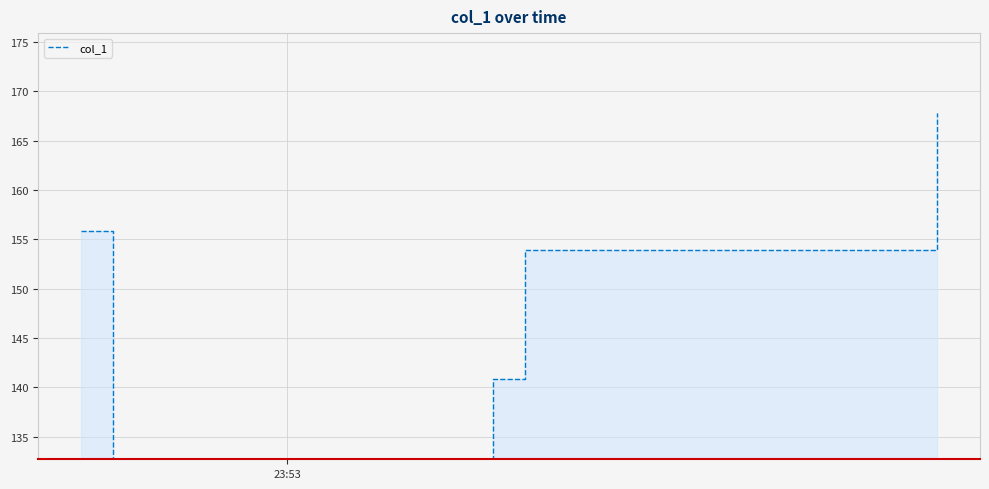

Does the chart have visible grid lines?

Yes